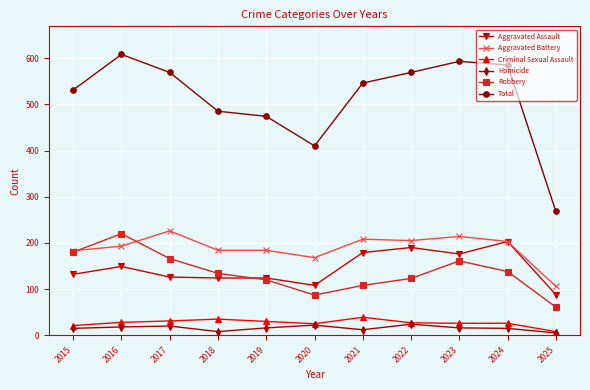

Which series changed the most between 2016 and 2018?

Total